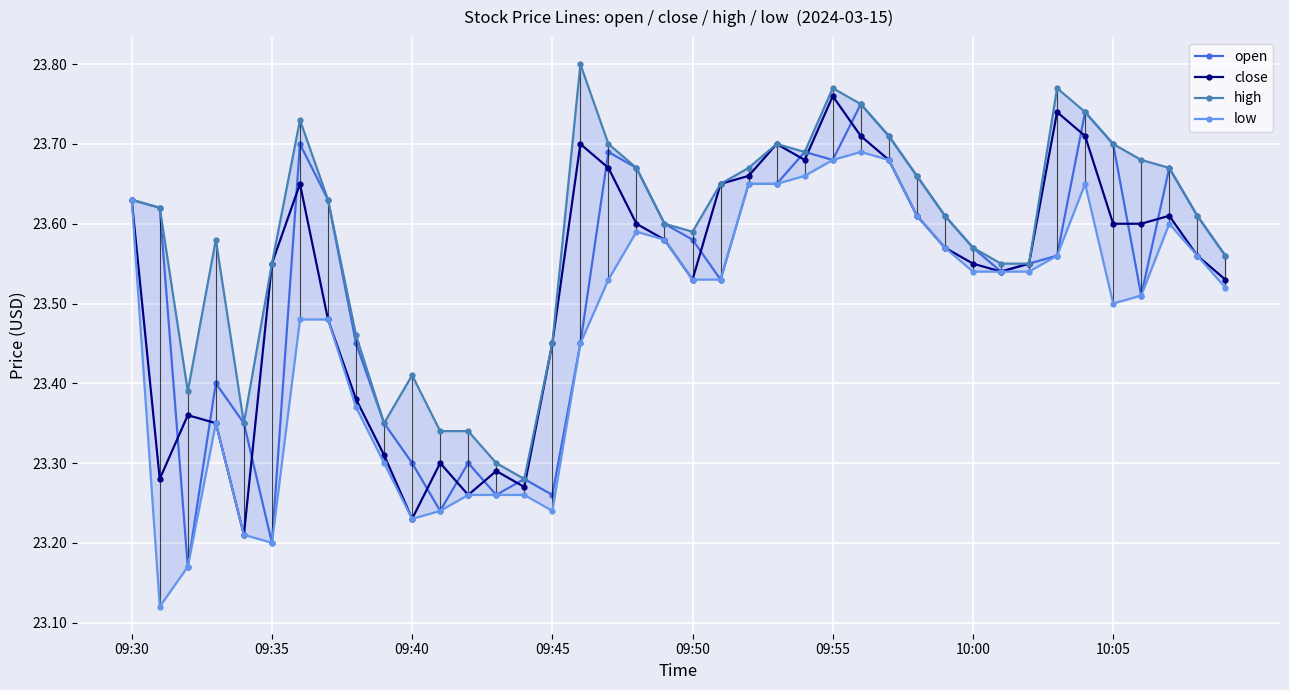

What is the maximum value shown in the chart?

23.8